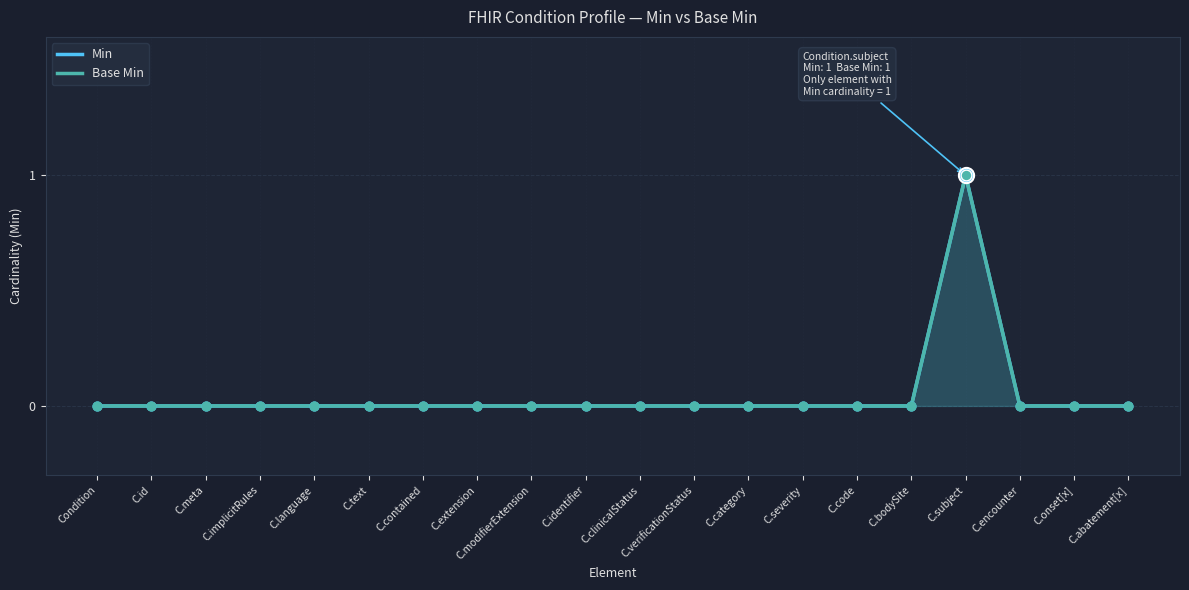

What are all the series names shown in the legend?

Min, Base Min